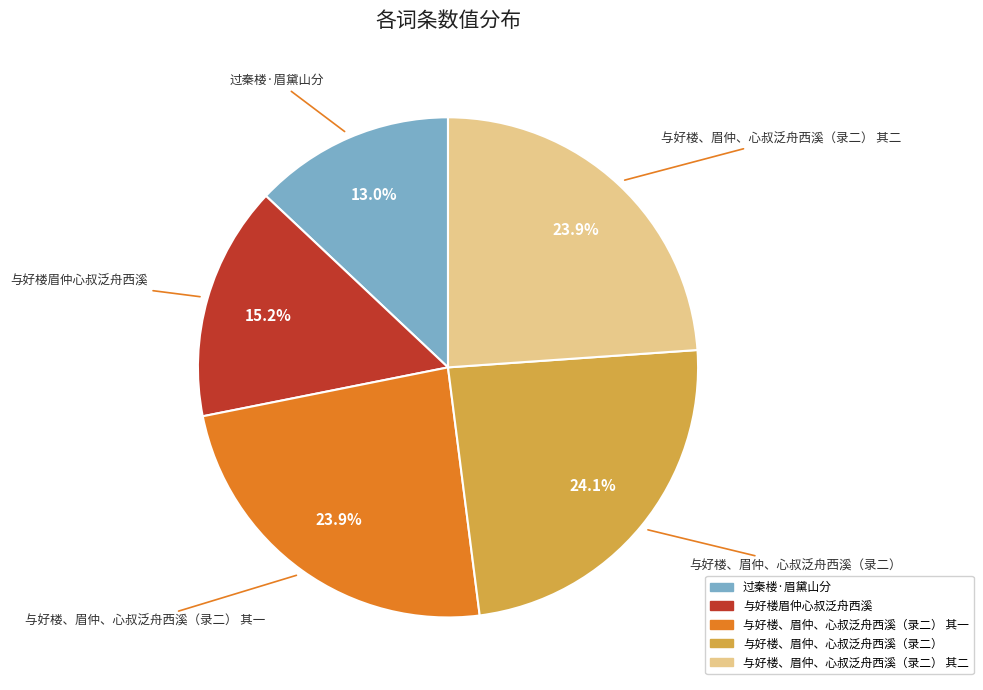

Is there any slice that represents more than half of the pie?

No